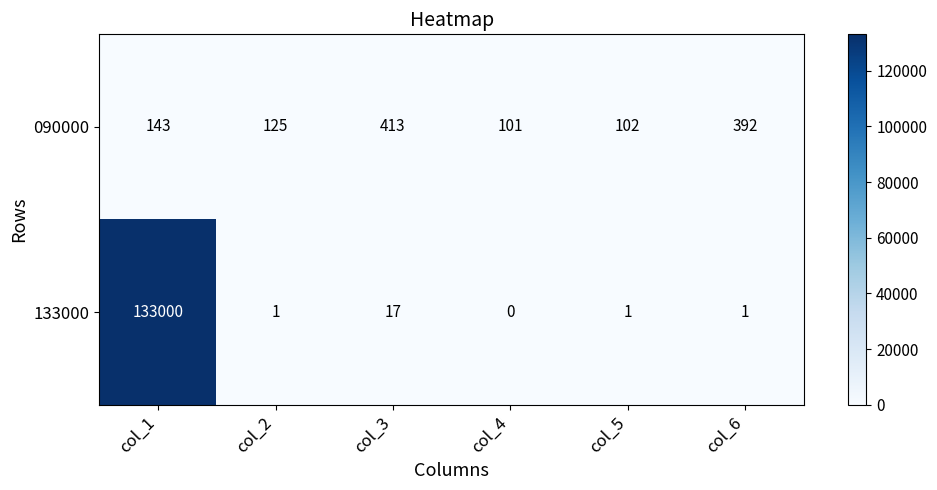

What is the difference between the second highest and minimum values in the 090000 series?

291